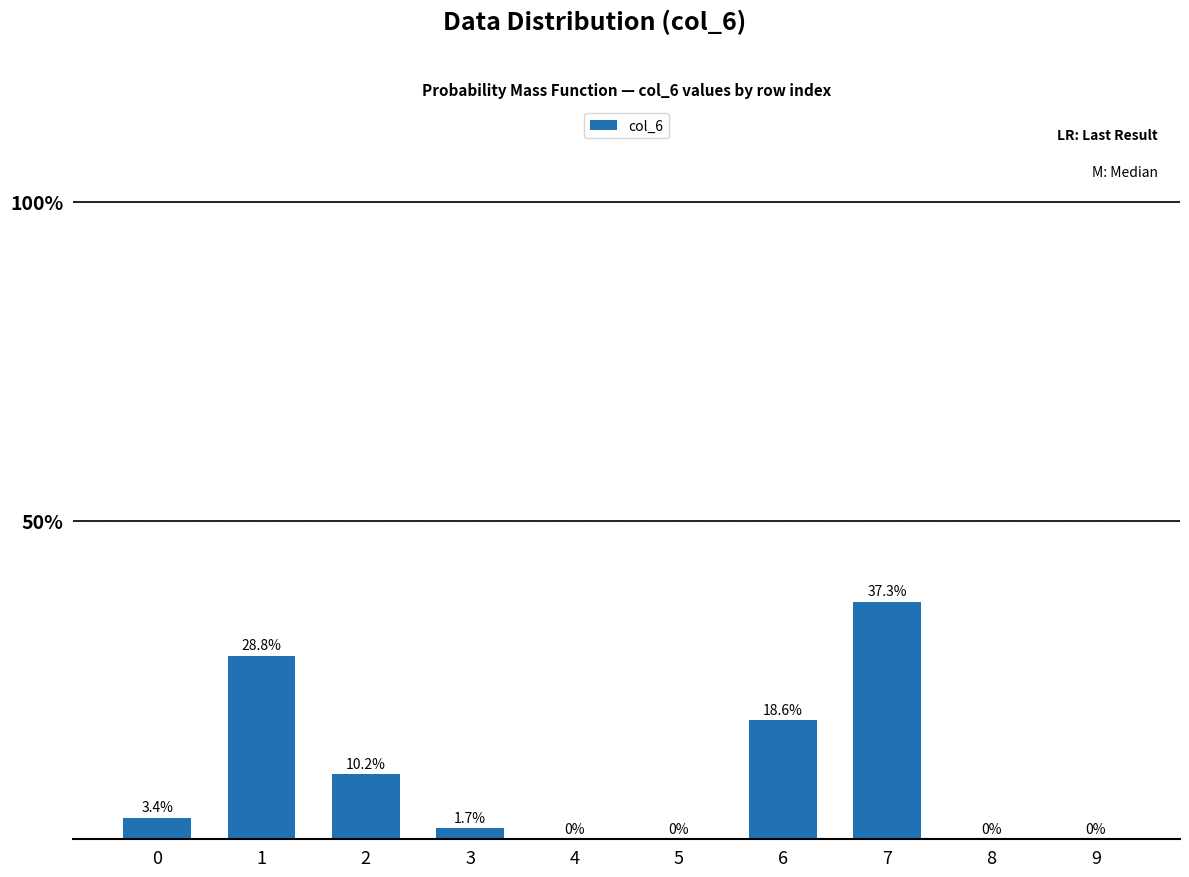

What is the sum of the values at 2 and 7?

47.5